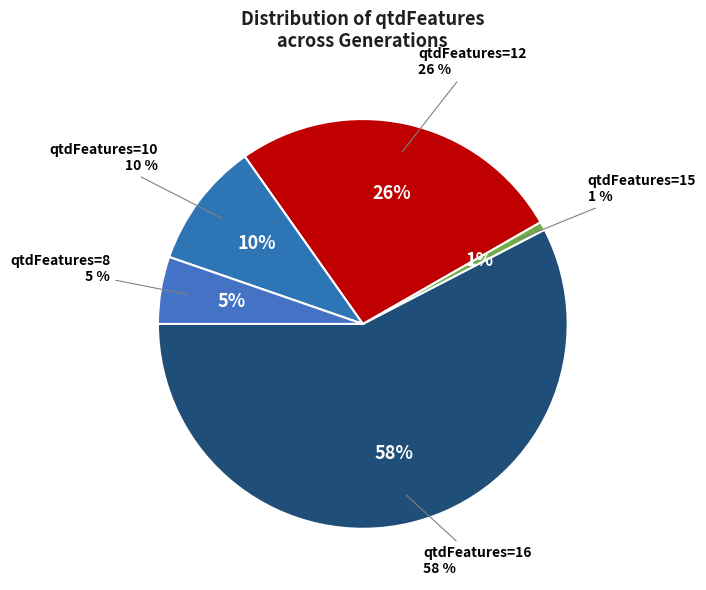

The 12 slice represents 26% of the pie. True or false?

True